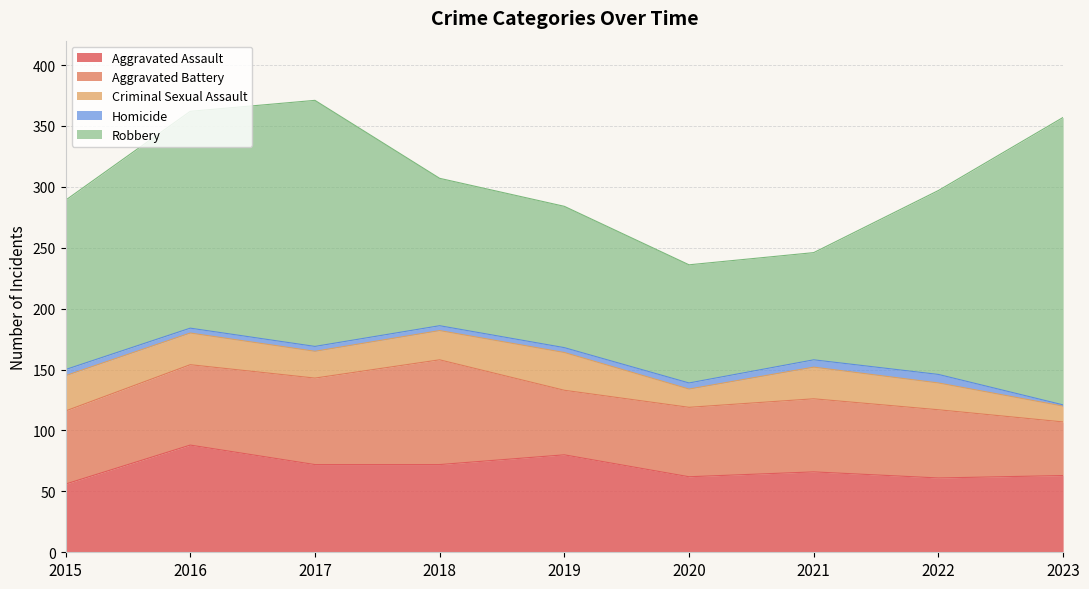

True or false: Aggravated Assault has more than 0 interior local peaks.

True